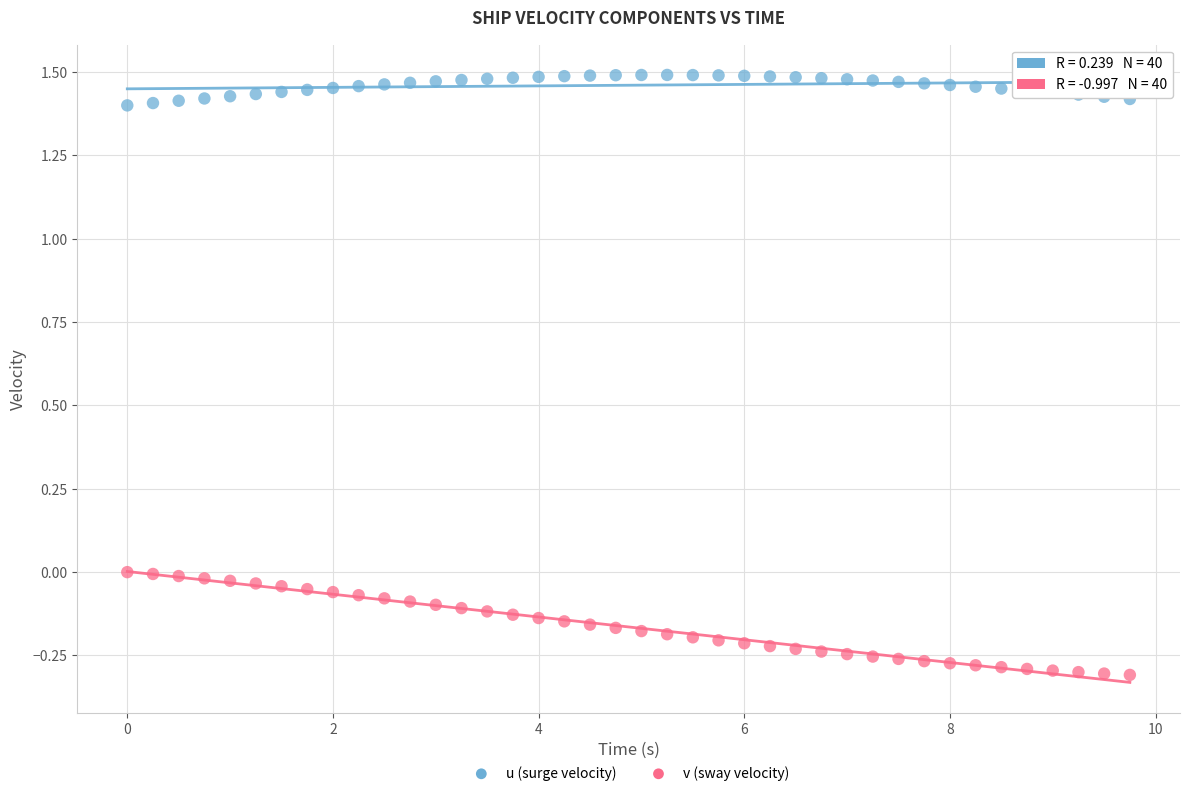

Which series contains the lowest Y value?

v (sway velocity)